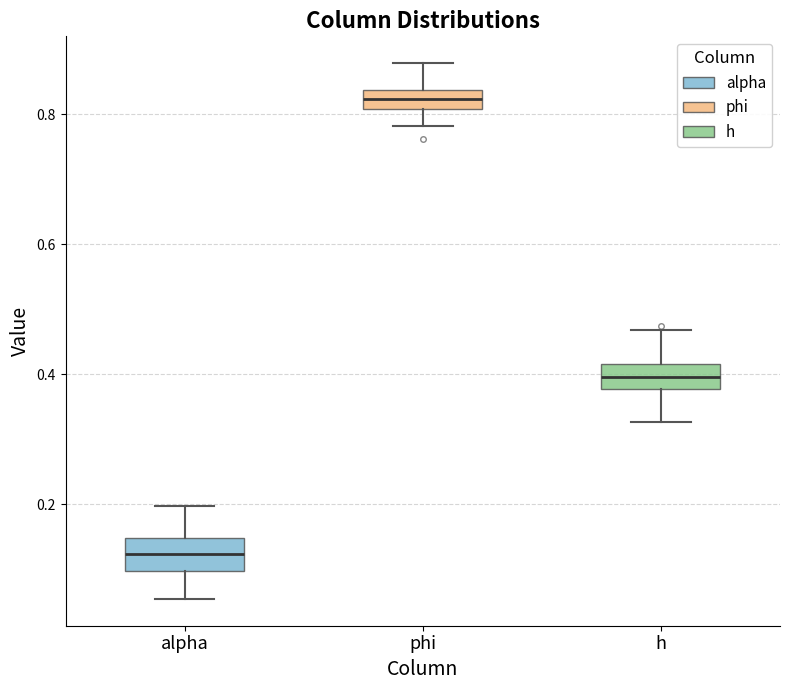

Where is the lower edge of the box for phi on the y-axis? The values are not printed on the chart, so give them approximately, as read against the axis.

0.80